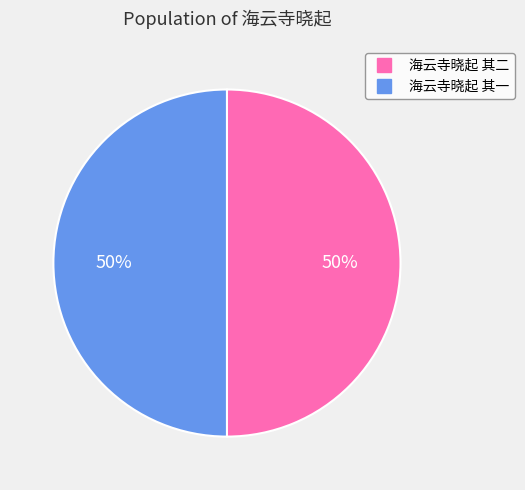

To the nearest percent, what percentage of the pie is 海云寺晓起 其二?

50%